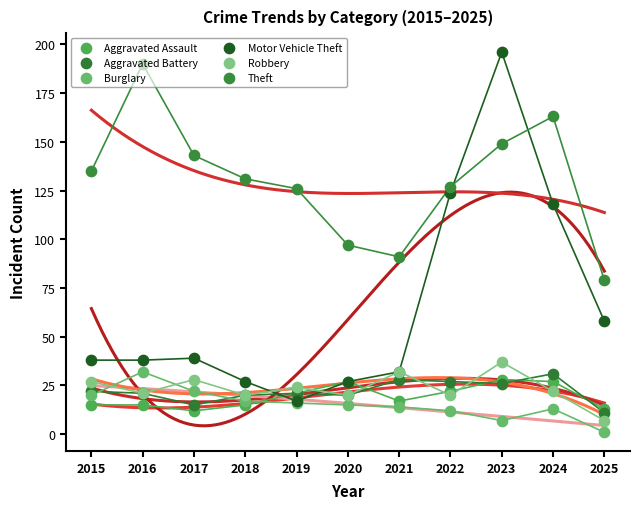

At how many categories does at least one series exceed 189?

2